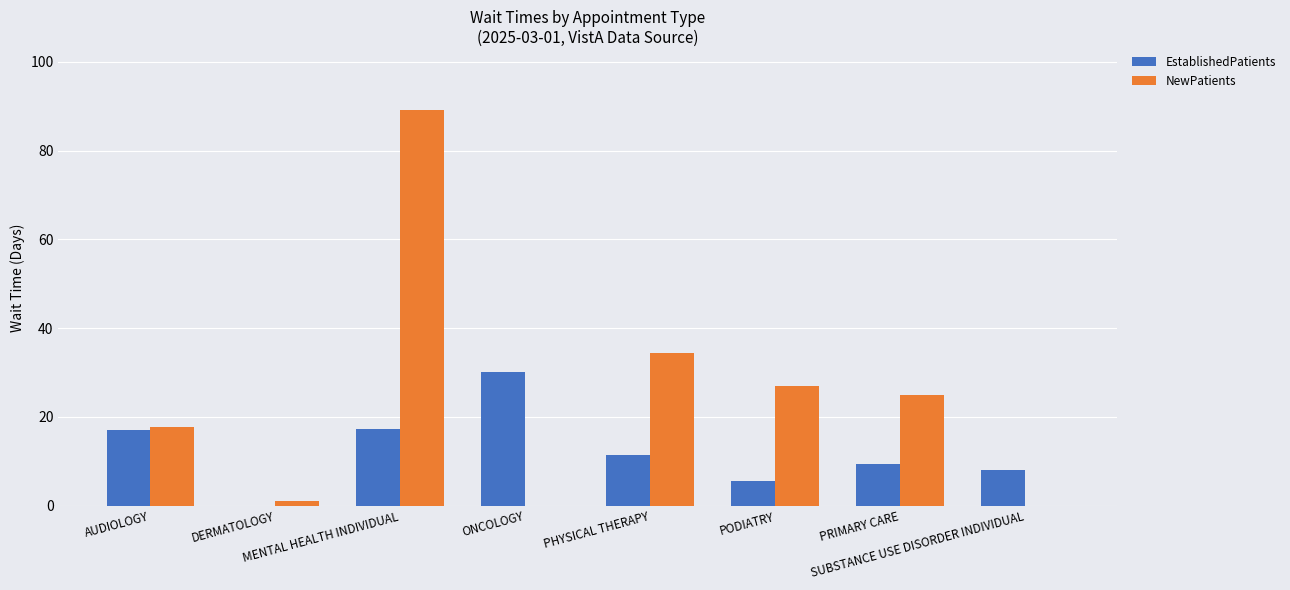

The NewPatients series shows 27.0 at PODIATRY. True or false?

True